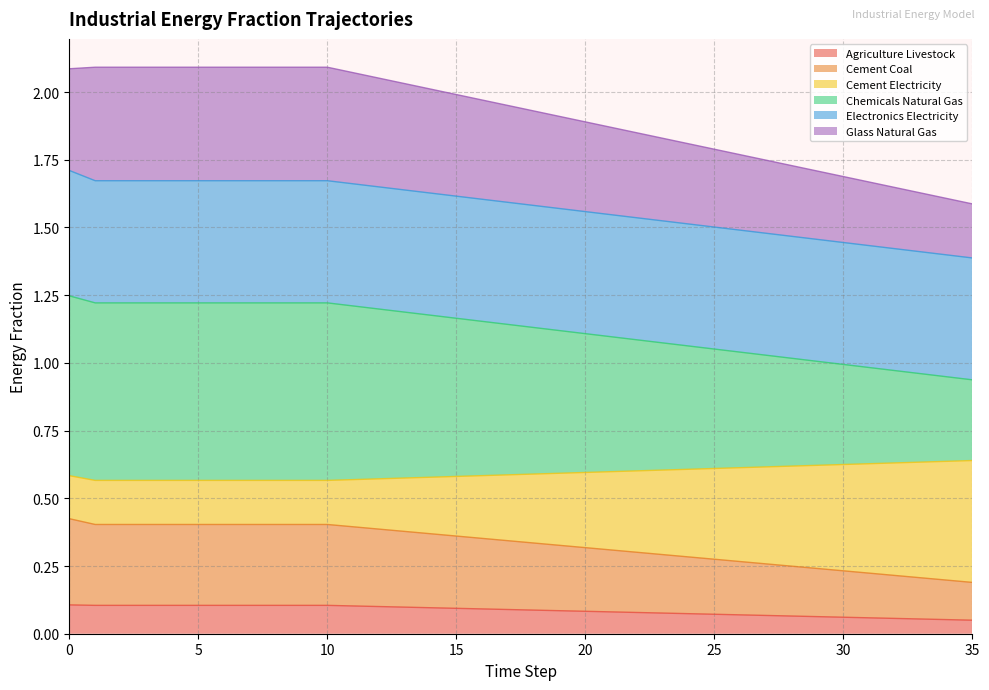

Is it true that cement_coal equals 0.4 at 23?

False